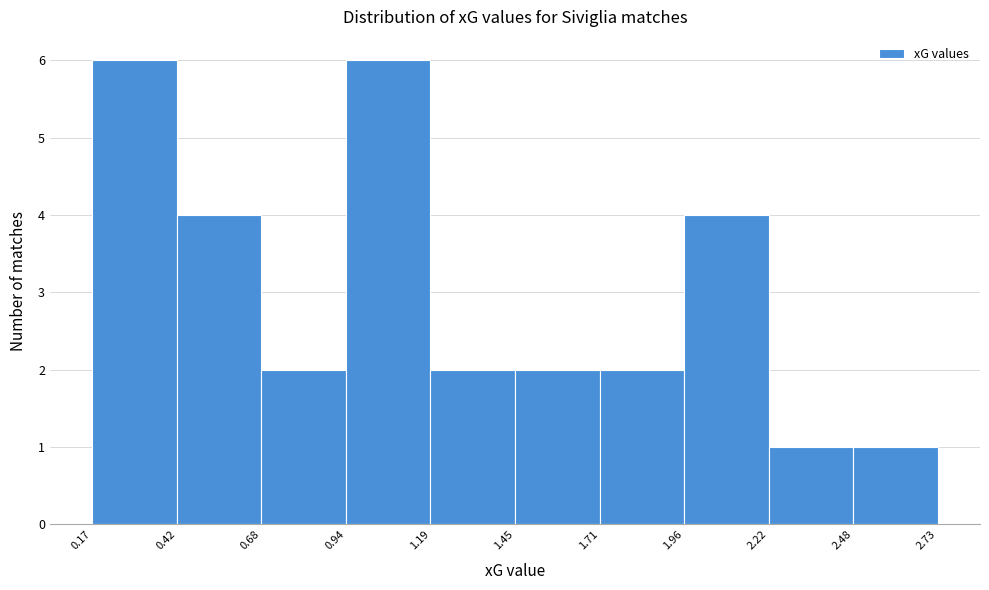

How tall is the bar that spans 0.94 to 1.19 on the x-axis? The values are not printed on the chart, so give them approximately, as read against the axis.

6